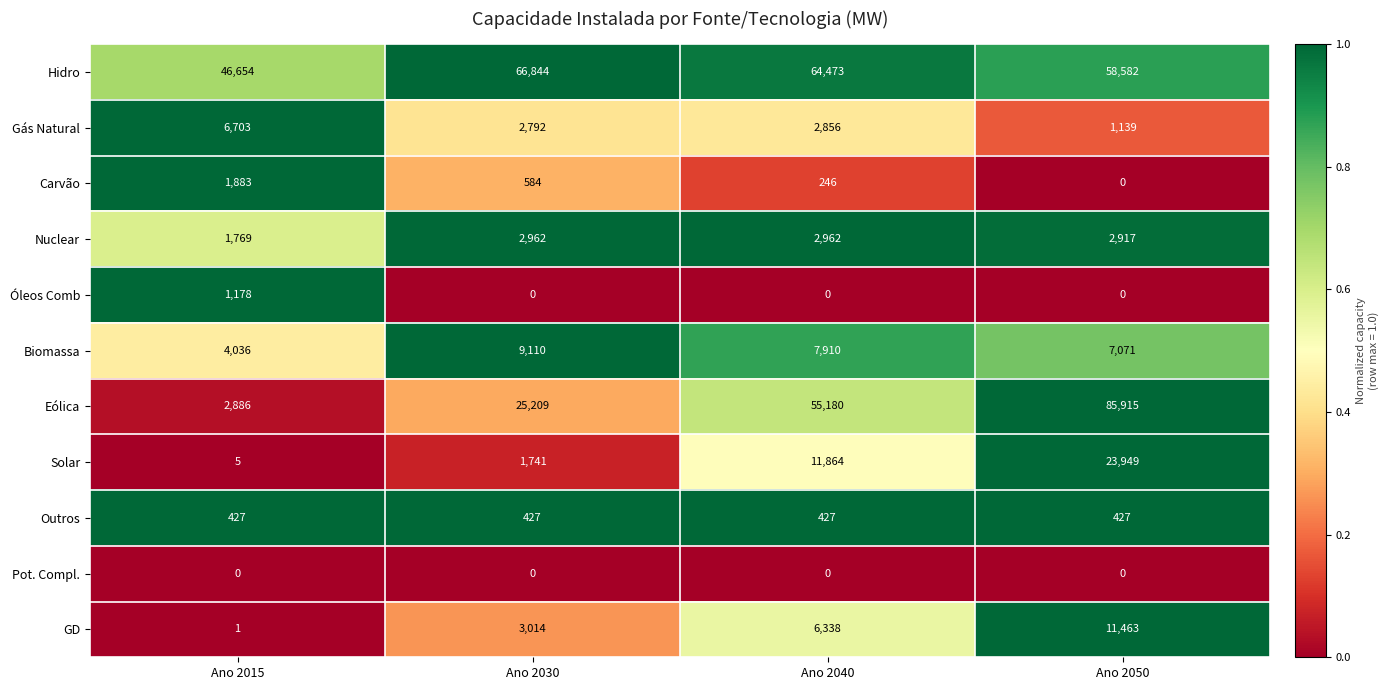

Is it true that GD equals 11463 at Ano 2050?

True